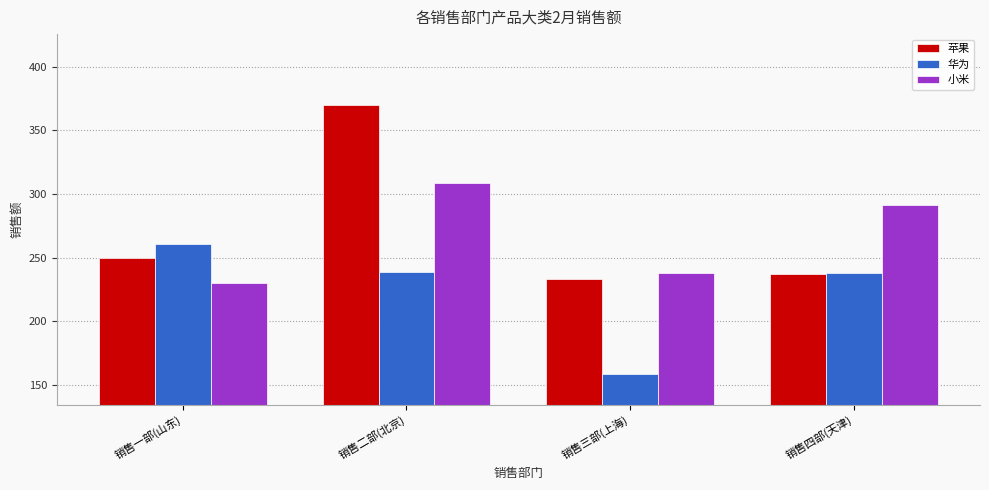

What is the sum of the 华为 values at 销售三部(上海) and 销售四部(天津)?

396.2